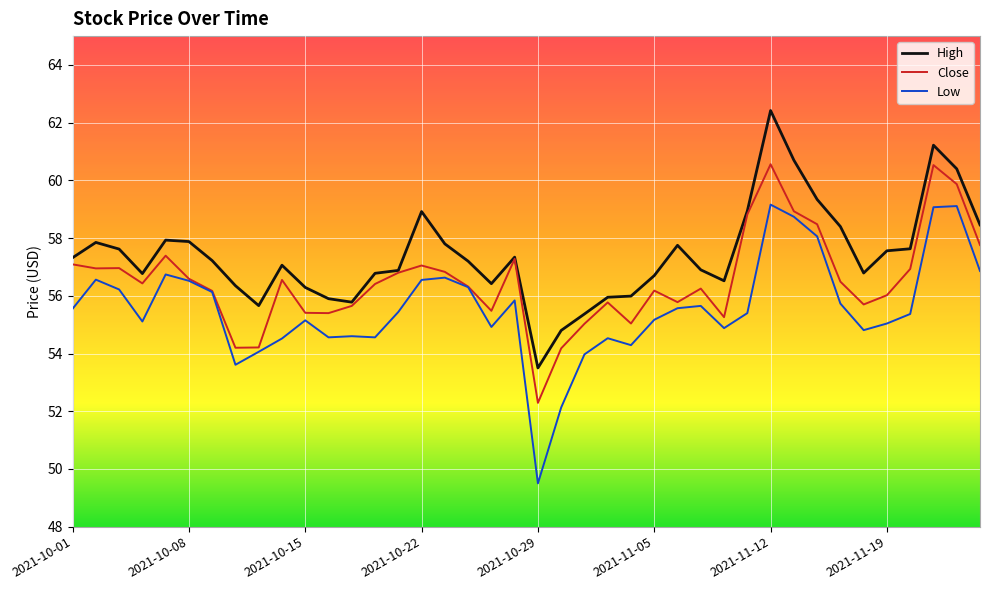

True or false: Low and High intersect in this chart.

False